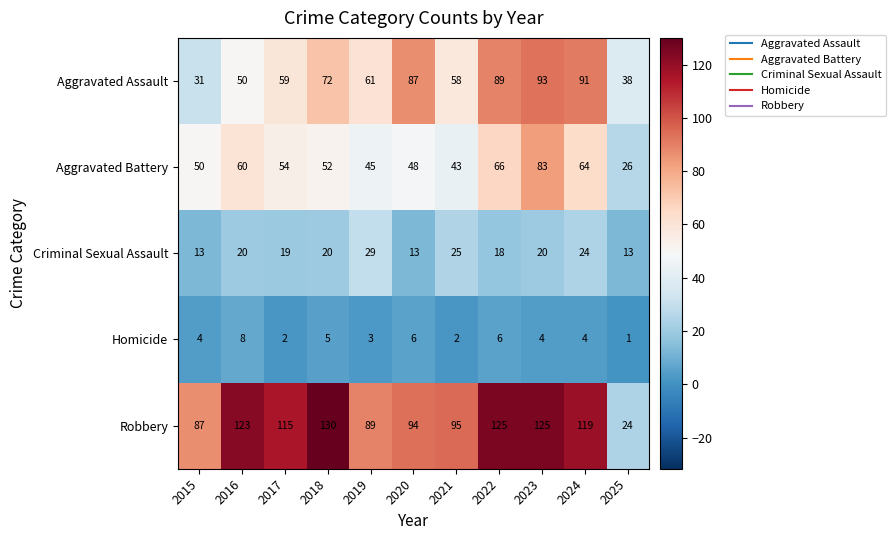

Where does the Aggravated Battery series first go above 52?

2016